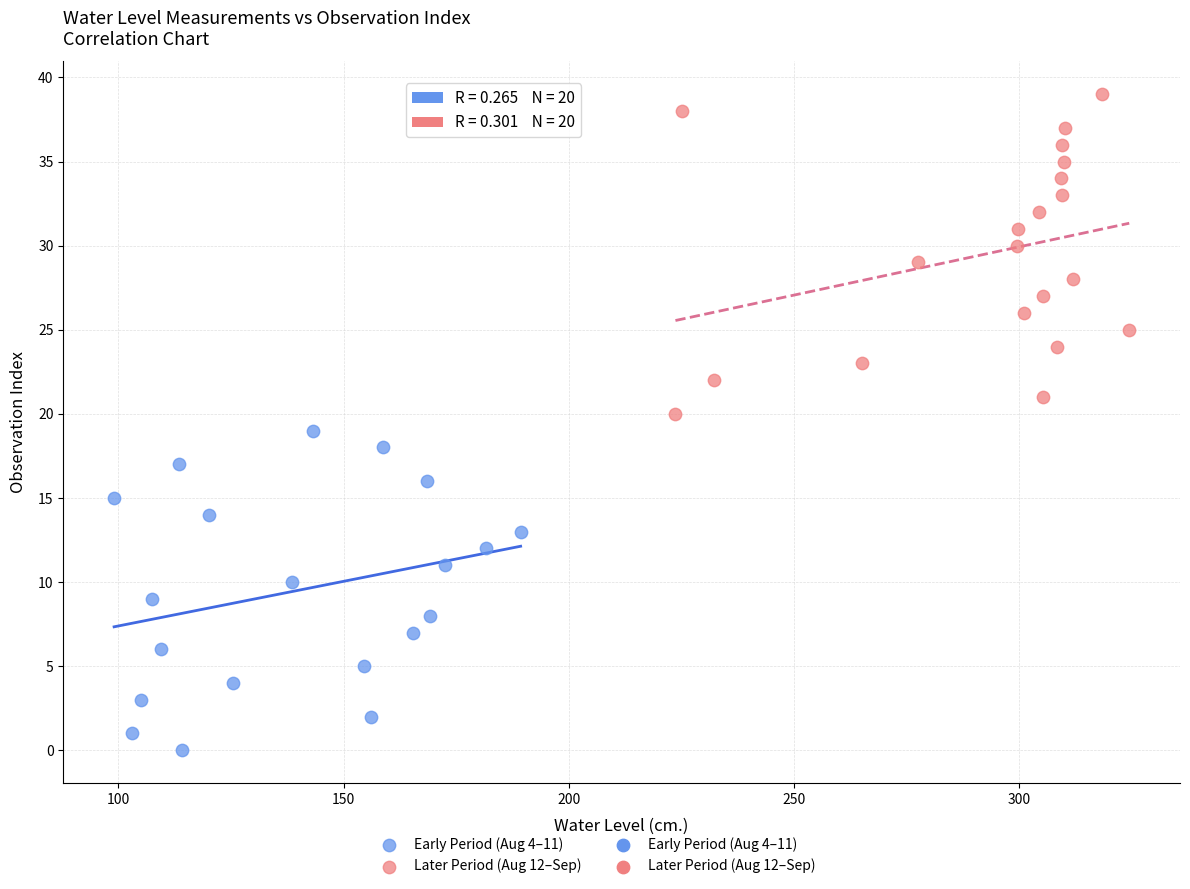

Which series reaches the maximum Y coordinate?

Later Period (Aug 12–Sep)